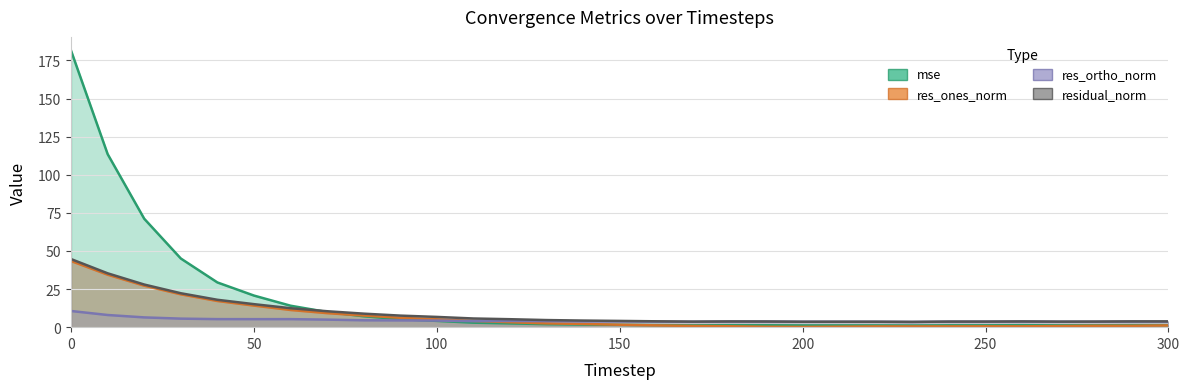

How many interior local valleys does the res_ortho_norm series have?

7